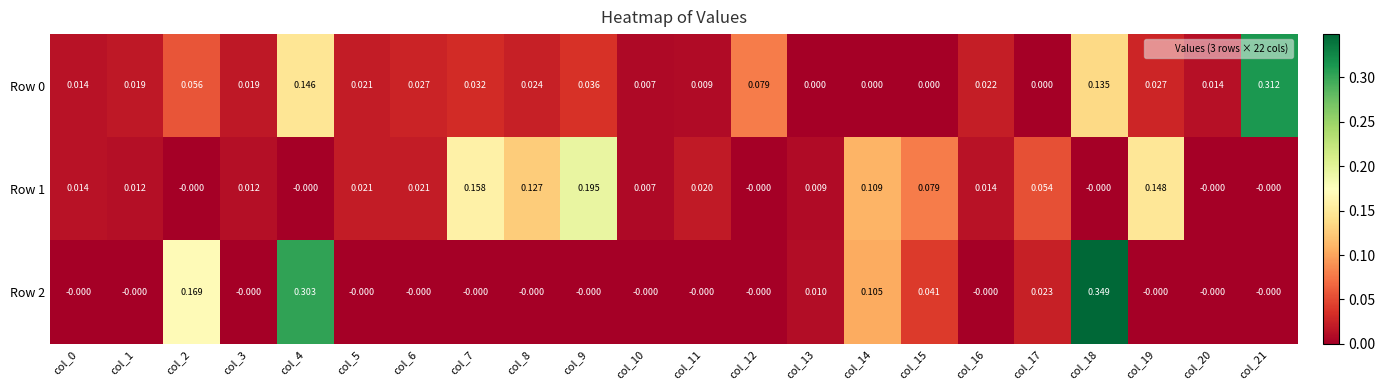

Is the value of Row 1 at col_9 greater than the value of Row 2 at col_8?

Yes